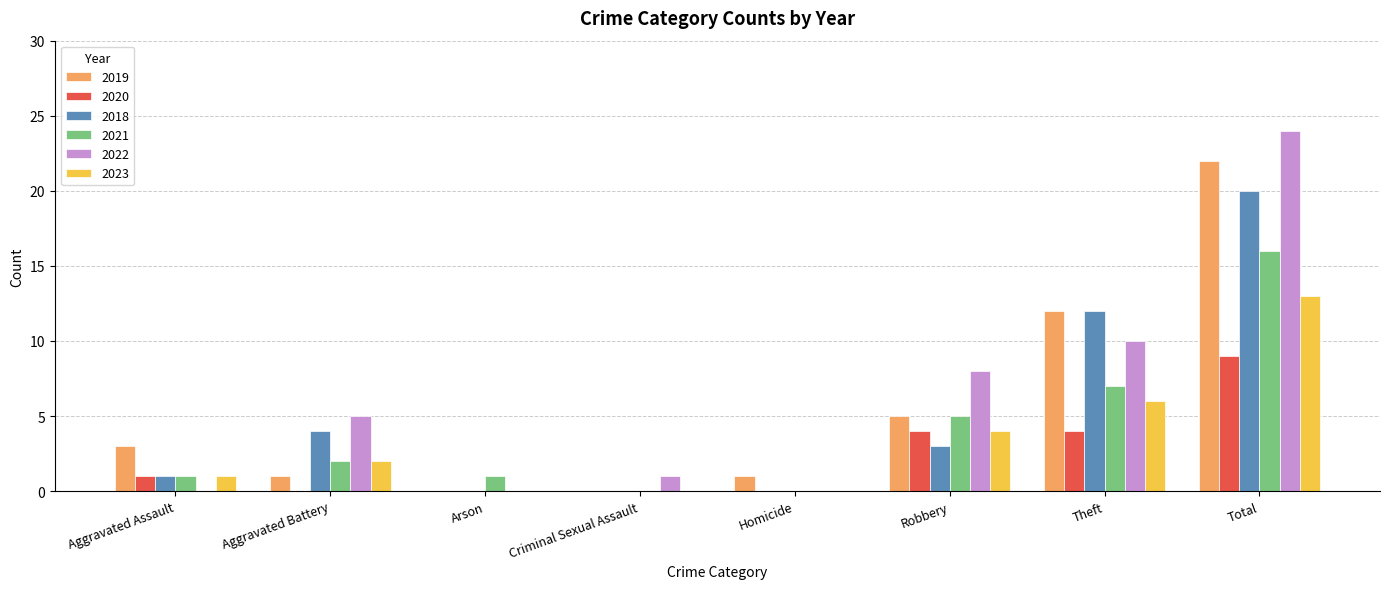

How many distinct data groups are displayed?

6